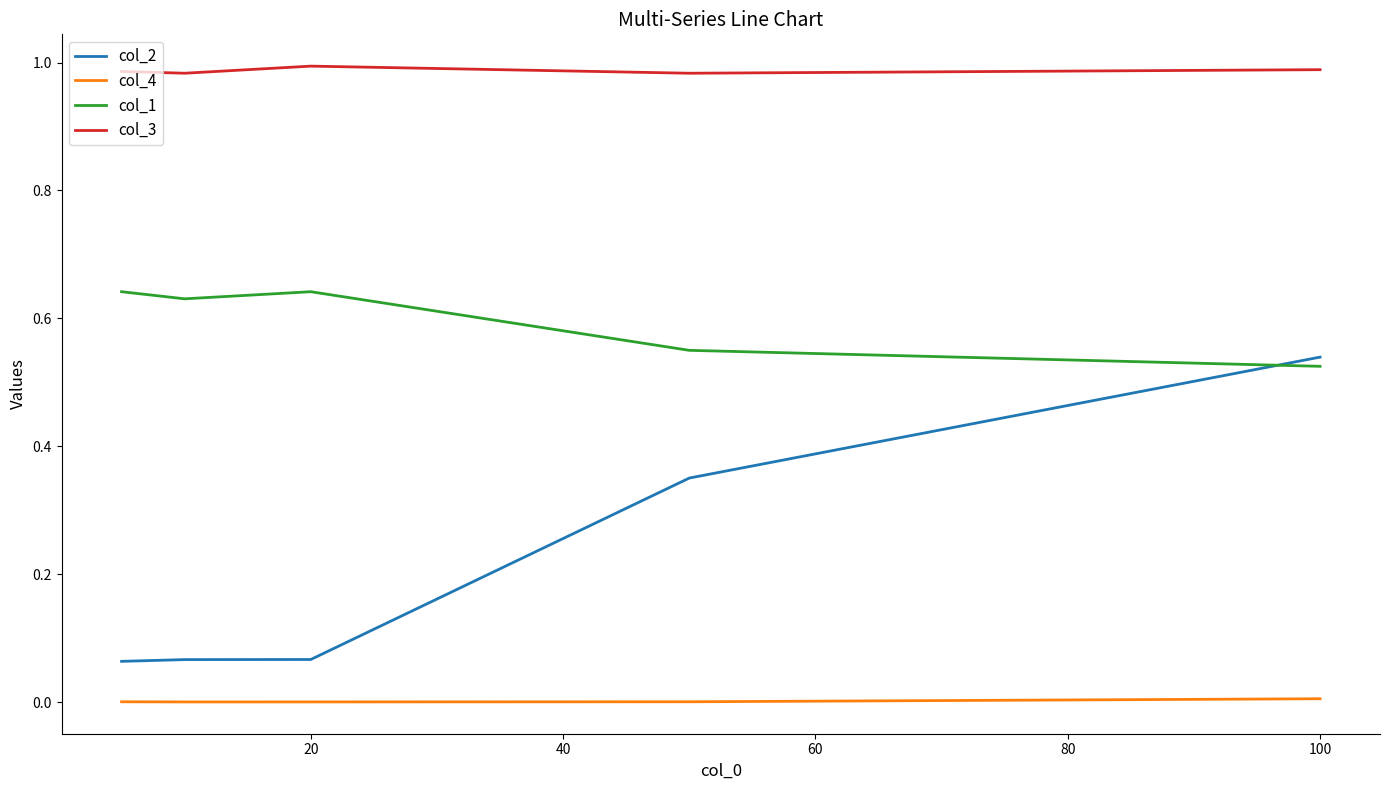

Rank the series by their average value, from lowest to highest.

col_4, col_2, col_1, col_3